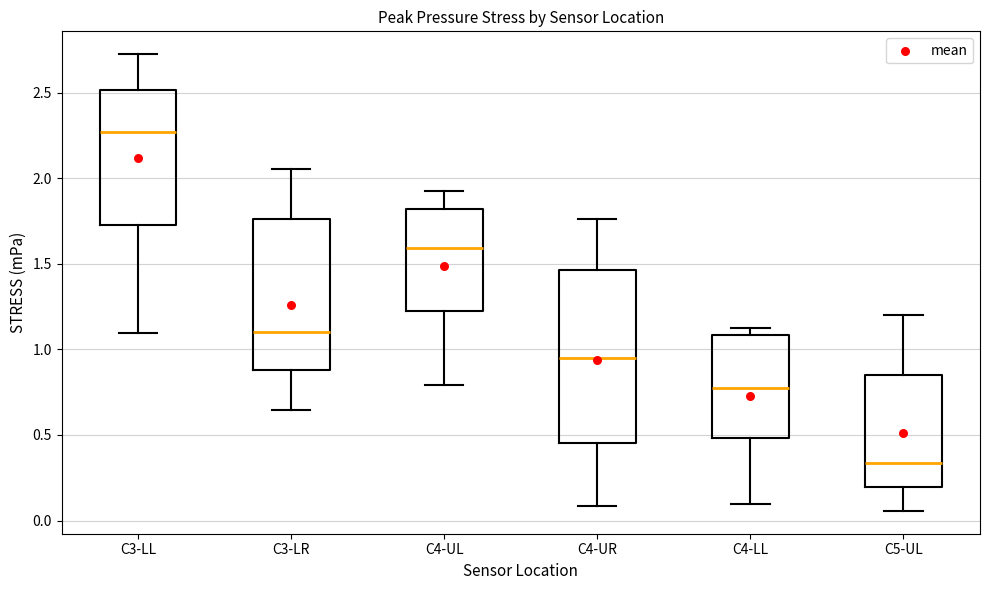

Reading left to right, read every box against the y-axis: the position of its median line, the range the box covers, and the ends of its whiskers. The values are not printed on the chart, so give them approximately, as read against the axis.

C3-LL: median 2.25, box 1.75 to 2.50, whiskers 1.10 to 2.70
C3-LR: median 1.10, box 0.90 to 1.75, whiskers 0.65 to 2.05
C4-UL: median 1.60, box 1.20 to 1.80, whiskers 0.80 to 1.95
C4-UR: median 0.95, box 0.45 to 1.45, whiskers 0.10 to 1.75
C4-LL: median 0.80, box 0.50 to 1.10, whiskers 0.10 to 1.15
C5-UL: median 0.35, box 0.20 to 0.85, whiskers 0.05 to 1.20